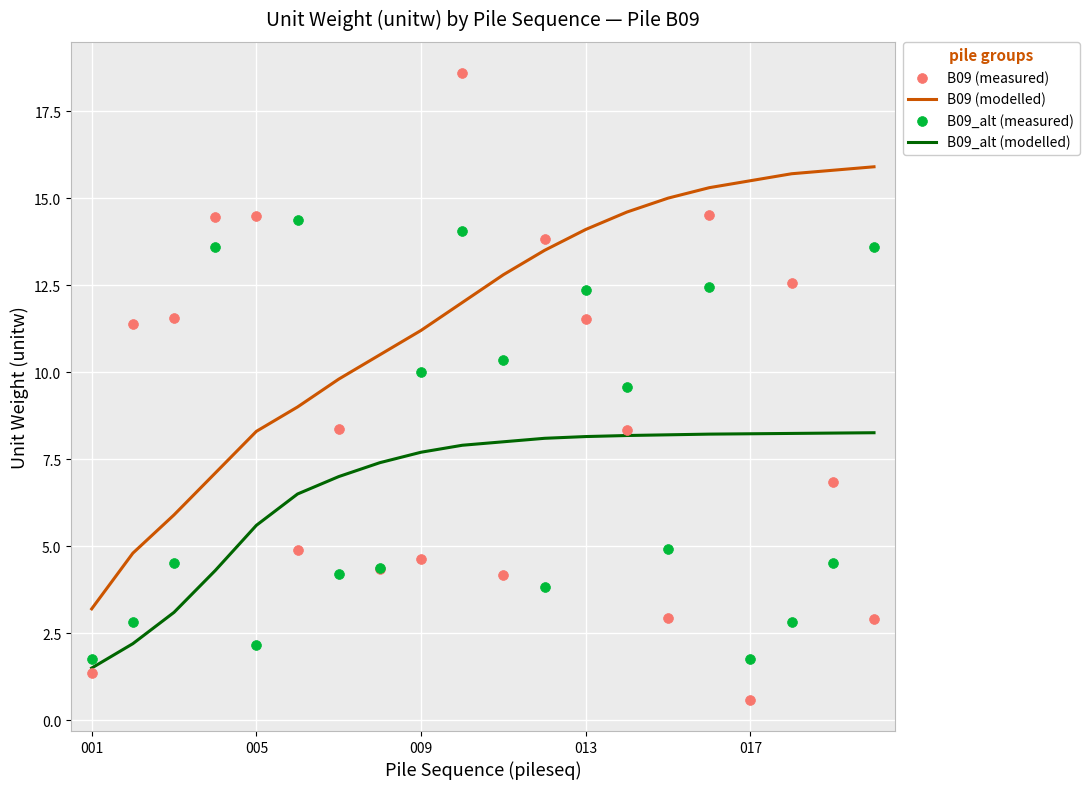

At how many categories does at least one series exceed 9?

19